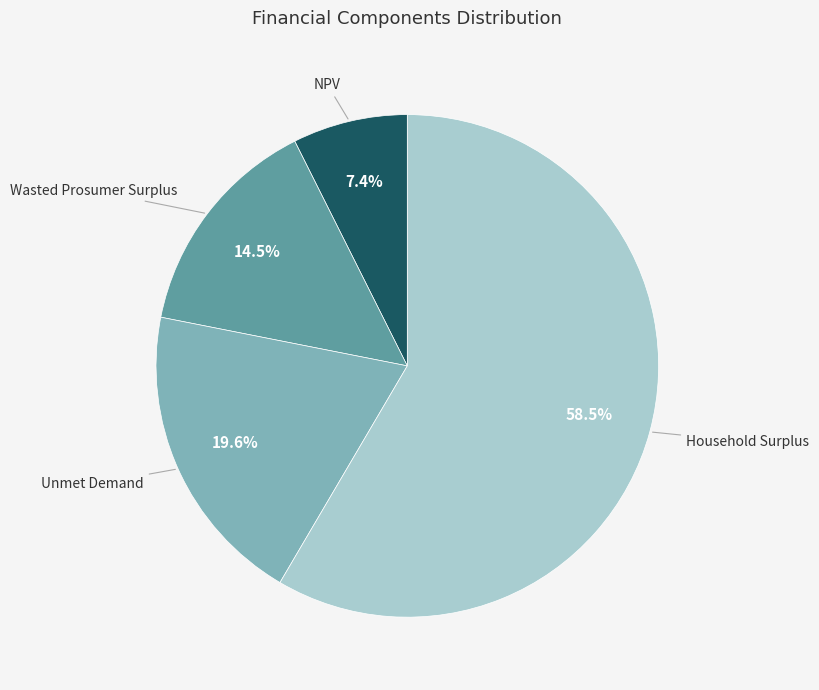

Is it true that Unmet Demand is 20% of the pie?

True